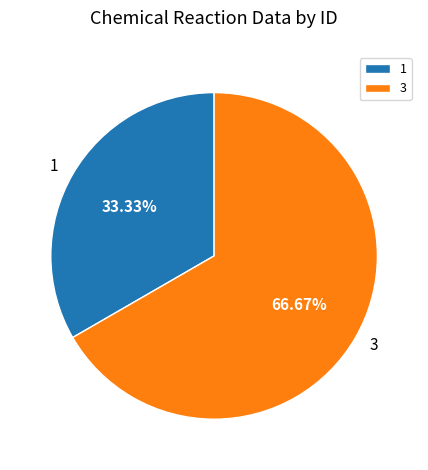

The 1 slice represents 33% of the pie. True or false?

True